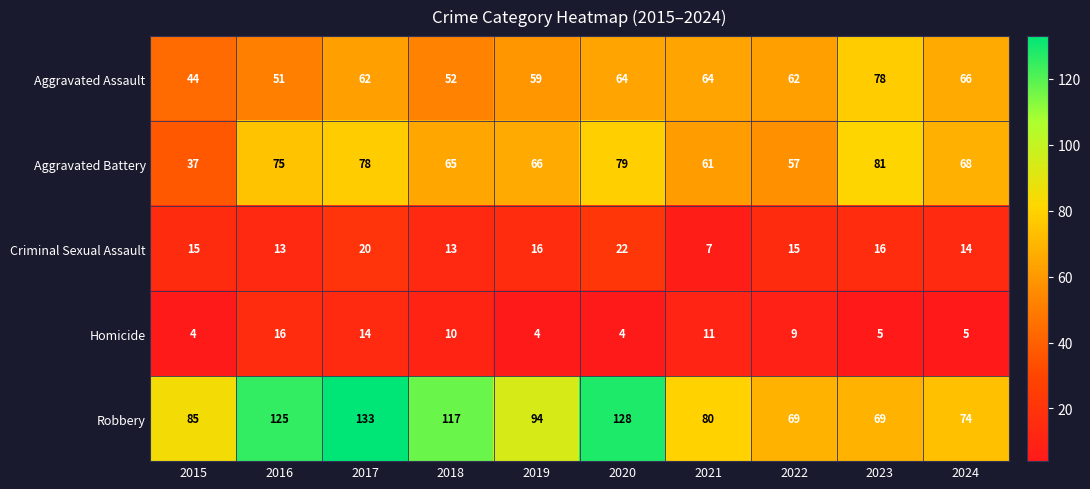

What is the minimum value for Aggravated Battery?

37